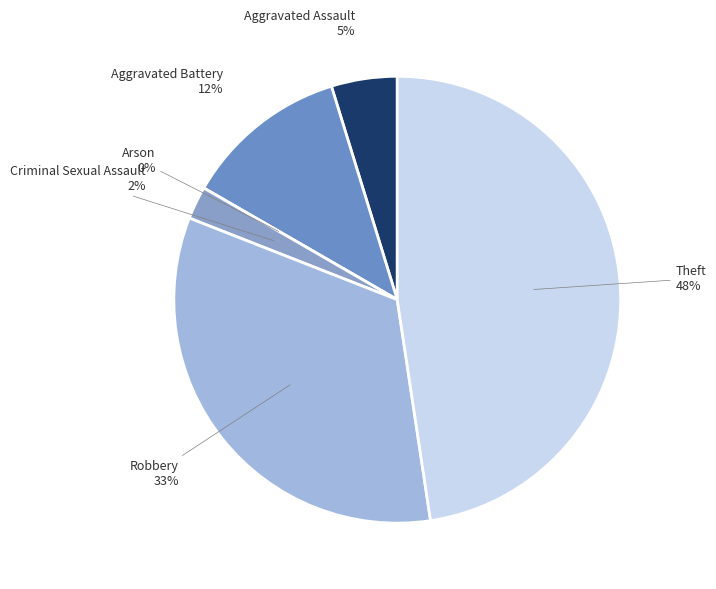

Between Aggravated Battery and Aggravated Assault, which is larger?

Aggravated Battery